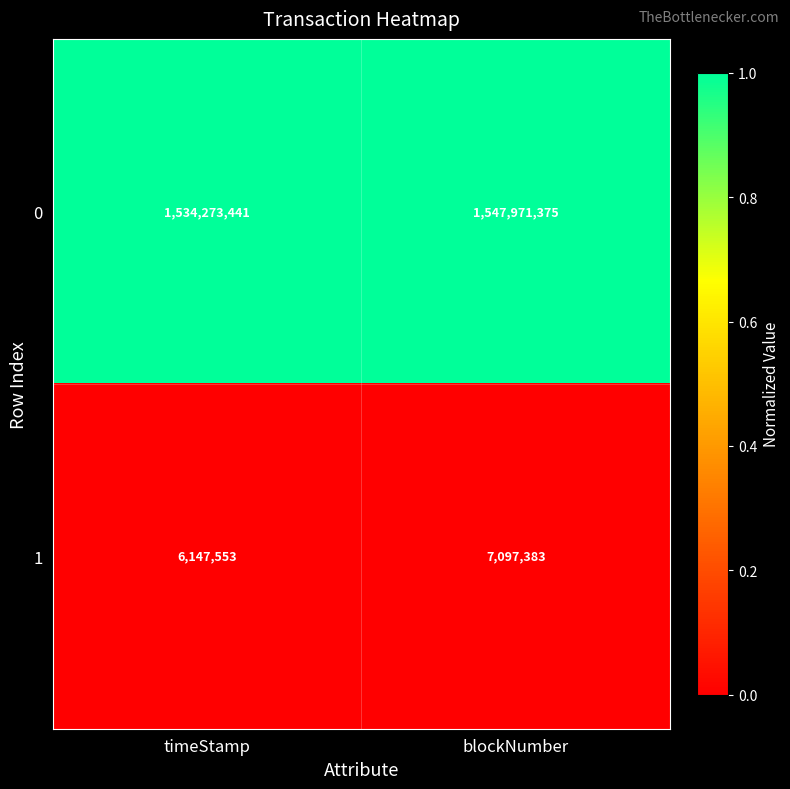

Rank the series by their average value, from lowest to highest.

1, 0